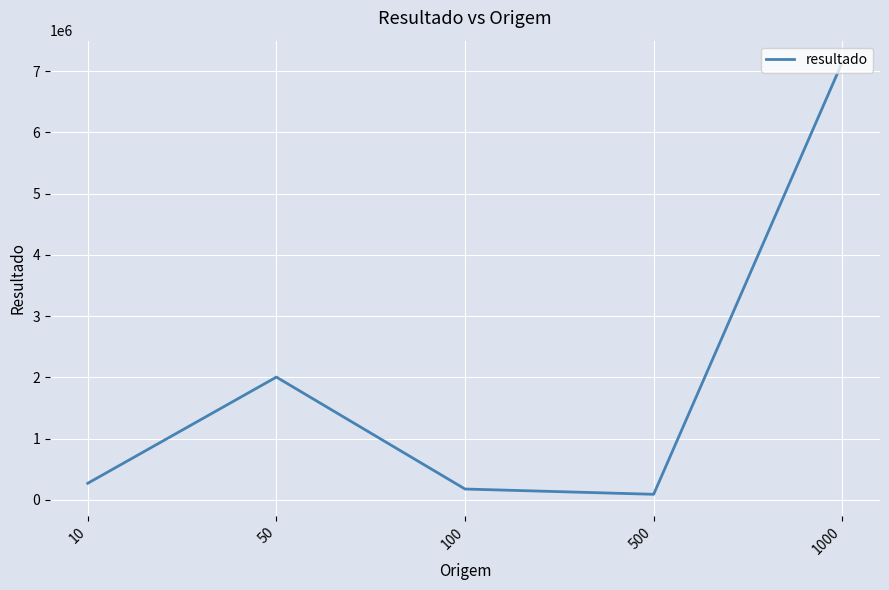

Reading right to left, what are all the values shown in this chart?

1000=7146463.6	500=88861.8	100=175101.5	50=2003661.8	10=268998.1